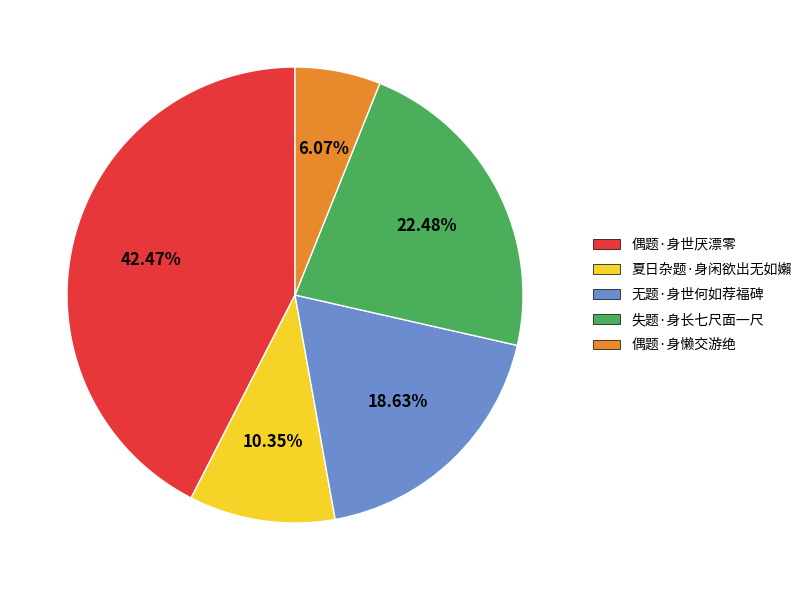

Between 偶题·身世厌漂零 and 夏日杂题·身闲欲出无如嬾, which is larger?

偶题·身世厌漂零